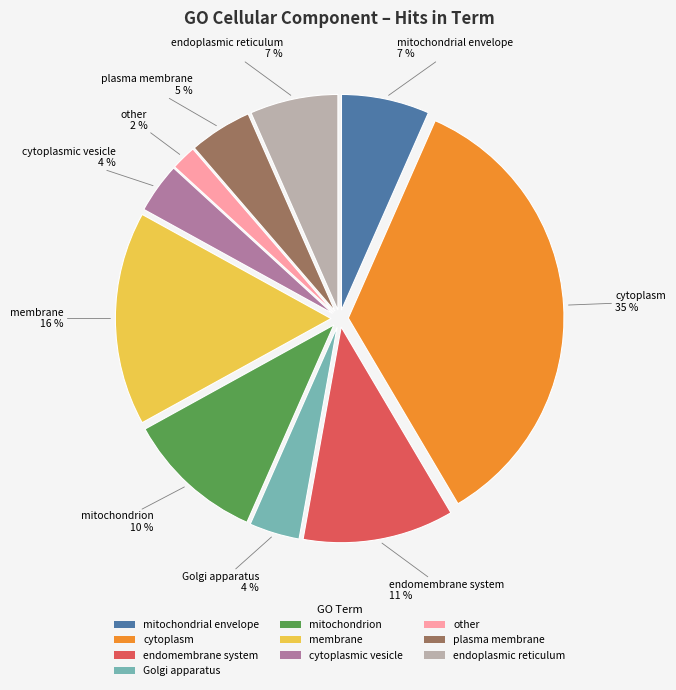

How many segments does this pie chart have?

10